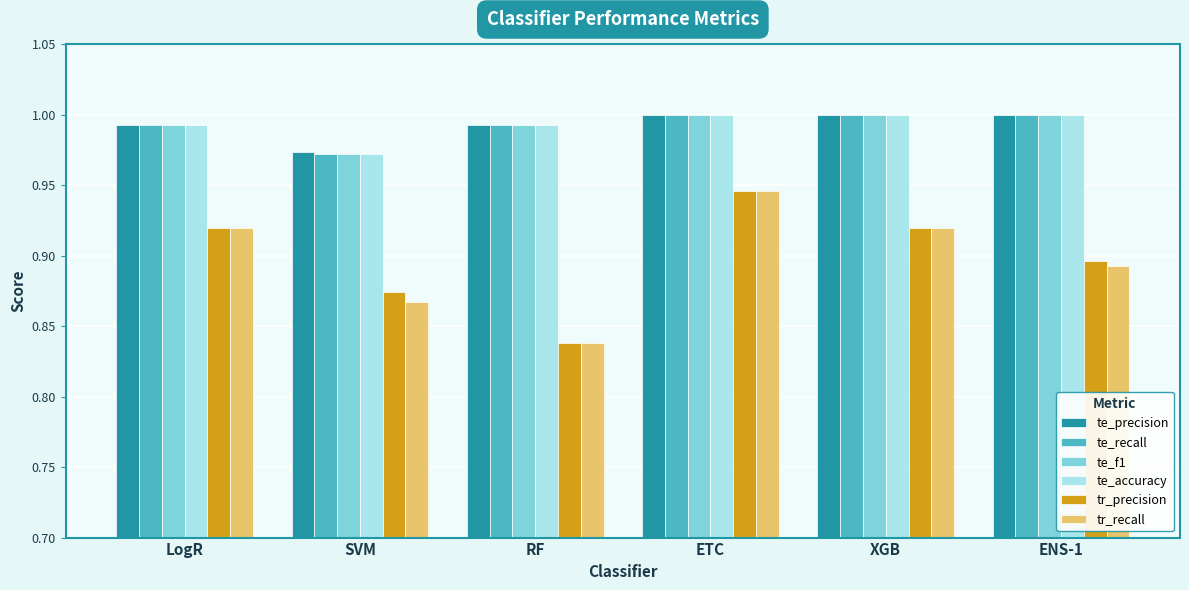

What is the label of the 6th bar from the left?

ENS-1